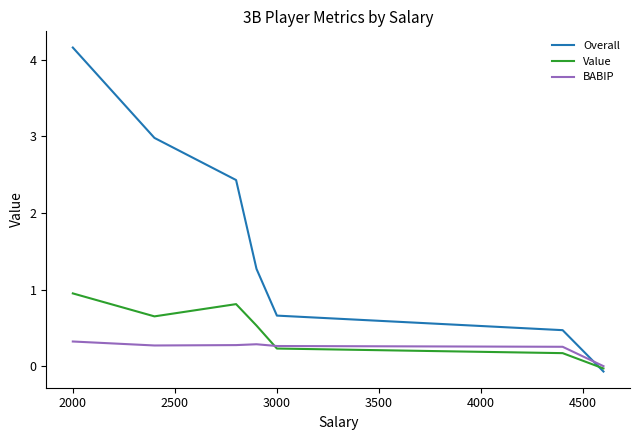

How many positive values does the BABIP series have?

6